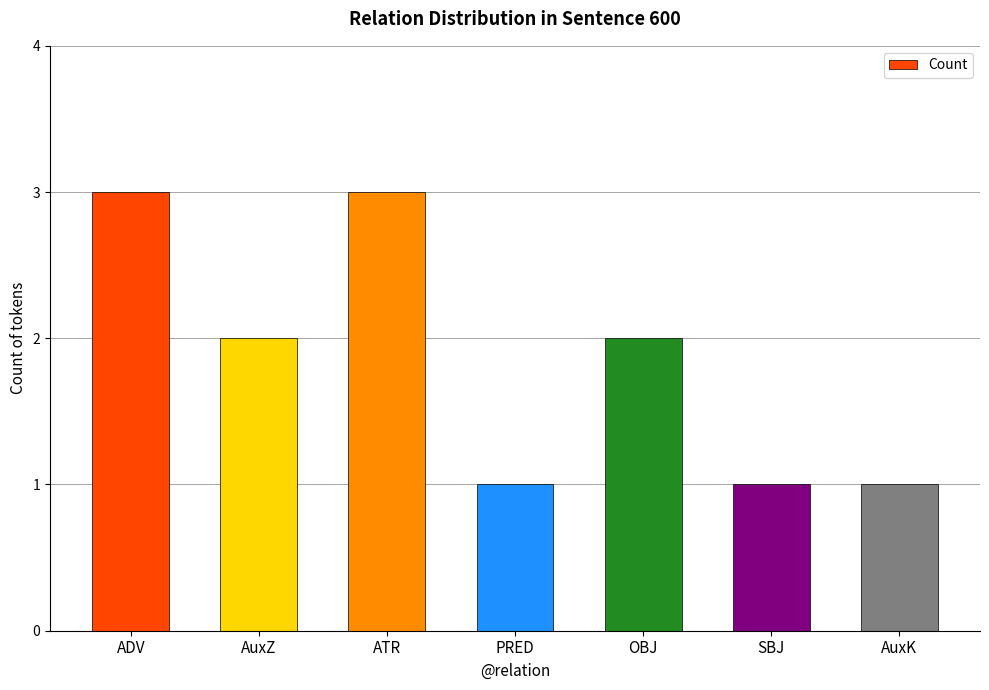

Read the value at OBJ.

2